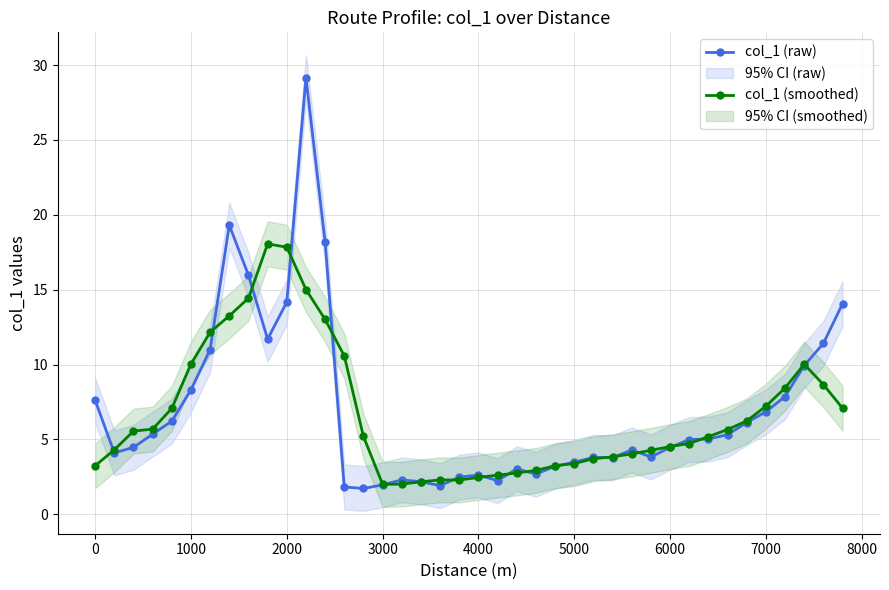

True or false: col_1 (raw) has more than 0 points higher than both neighbors.

True